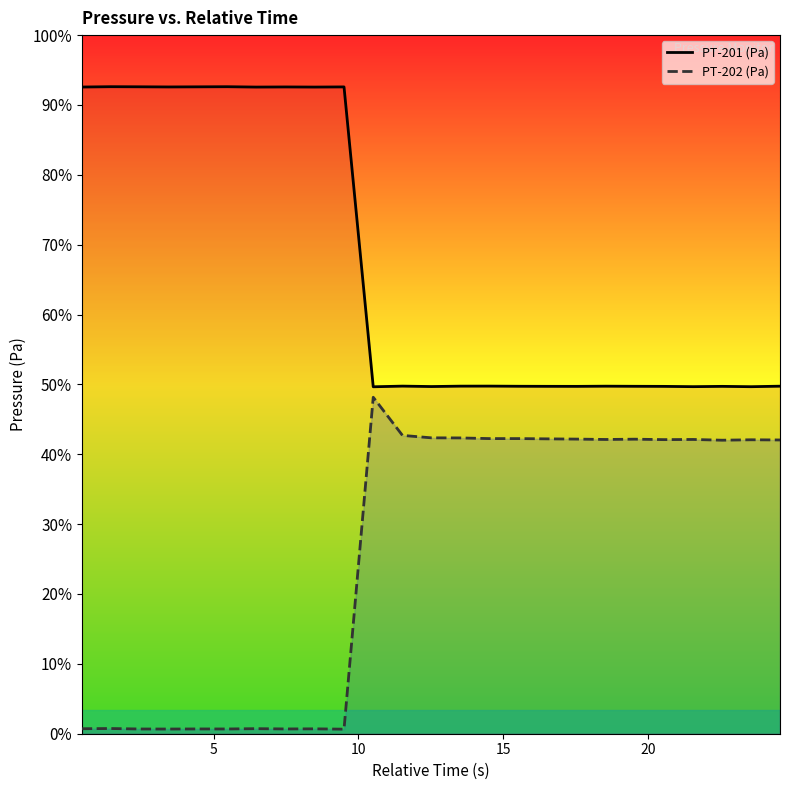

What are all the series names shown in the legend?

PT-201 (Pa), PT-202 (Pa)